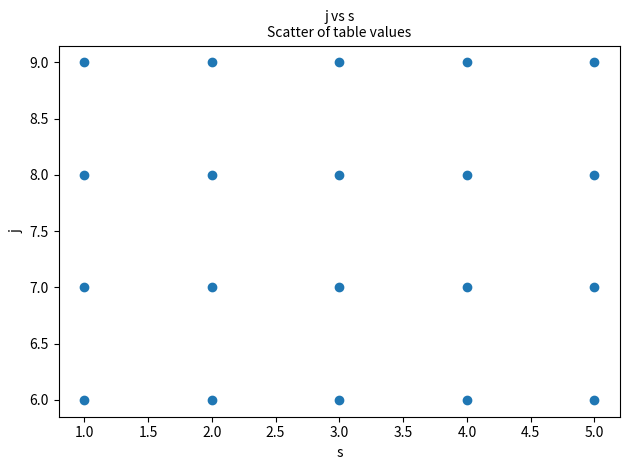

What is the range of Y values (max minus min)?

3